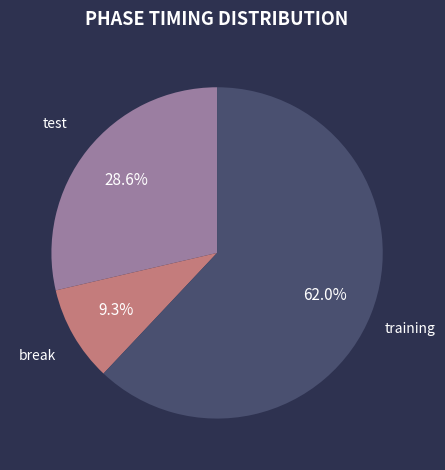

How many segments does this pie chart have?

3